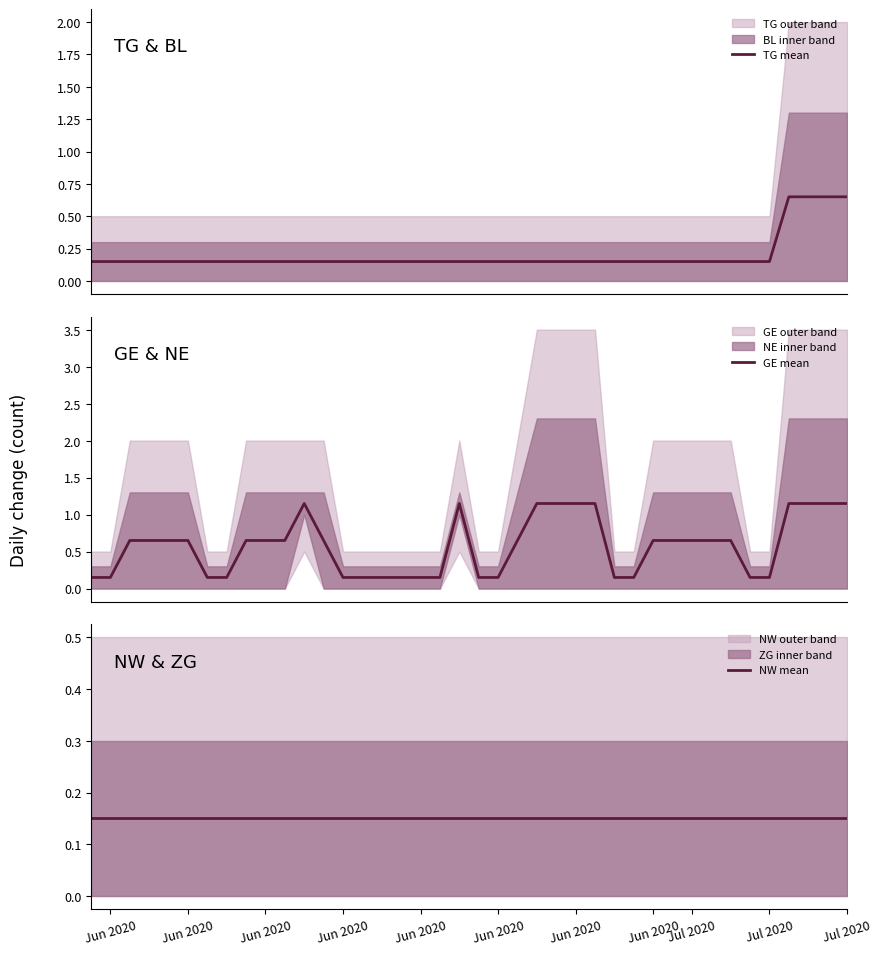

What is the lowest value of the NW mean series?

0.1